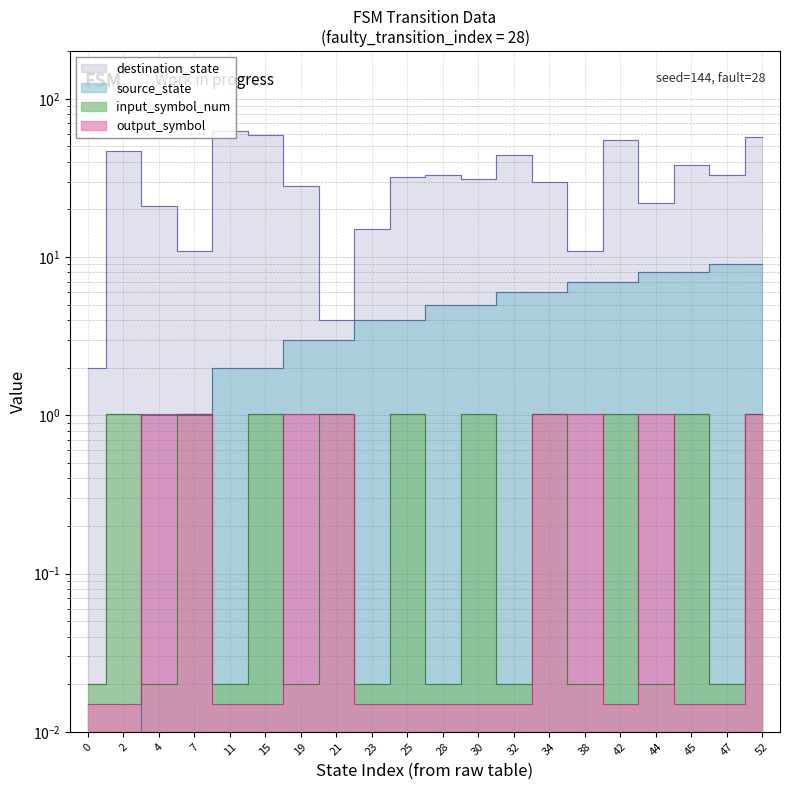

Which series has the largest range (max minus min)?

destination_state